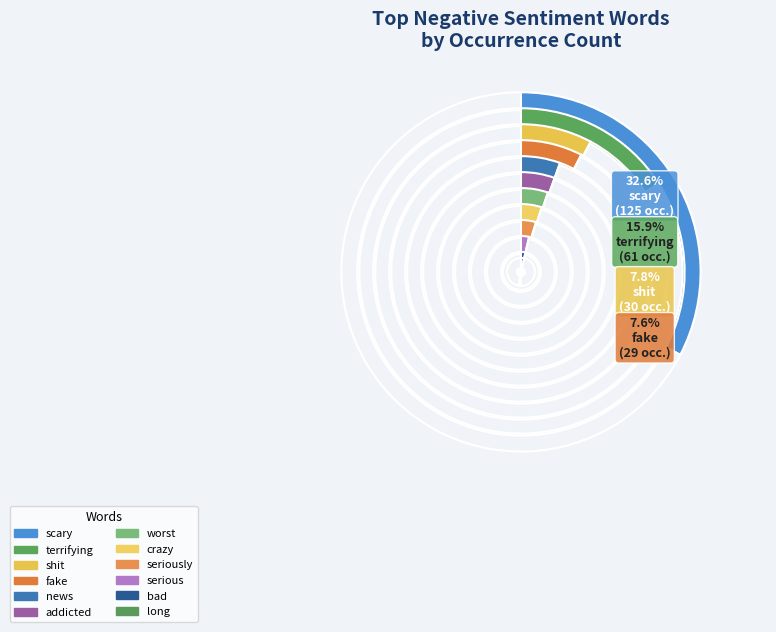

Between worst and scary, which is larger?

scary